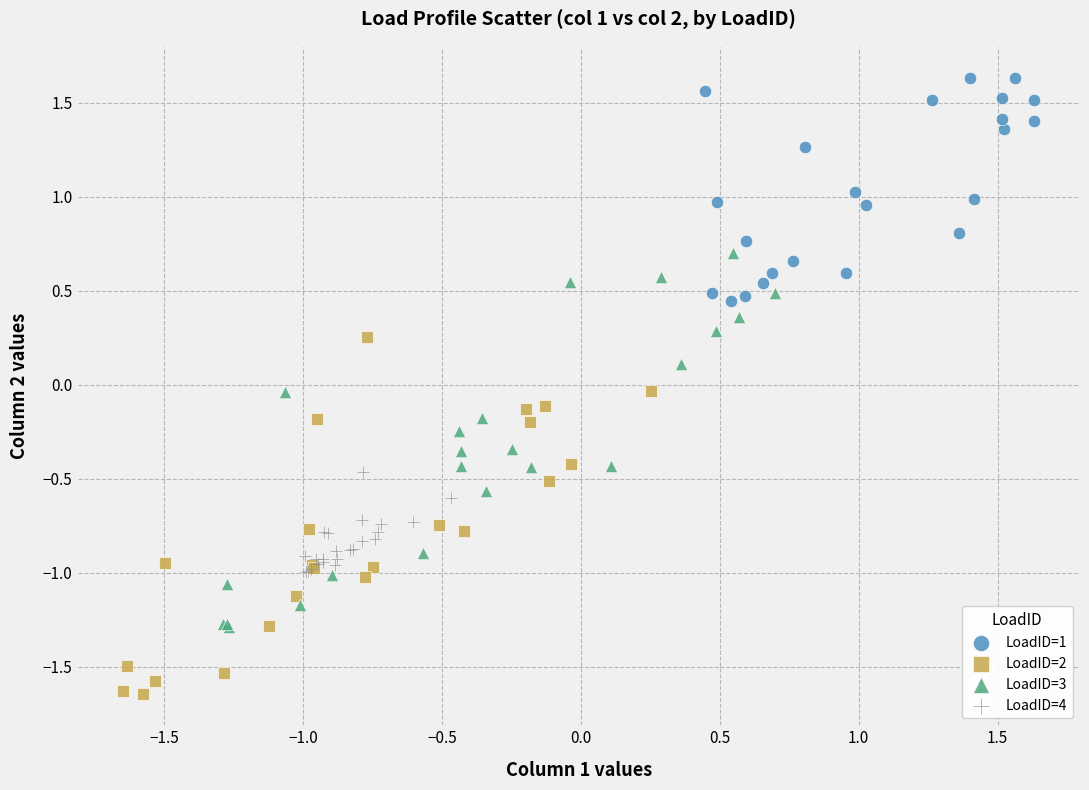

Which series reaches the maximum Y coordinate?

LoadID=1